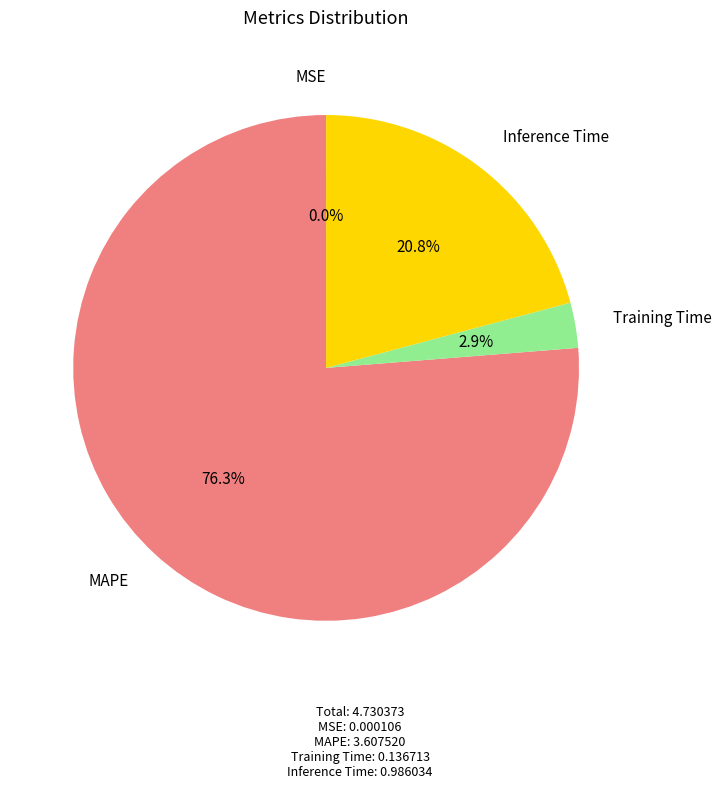

Which category has the biggest portion of the pie?

MAPE